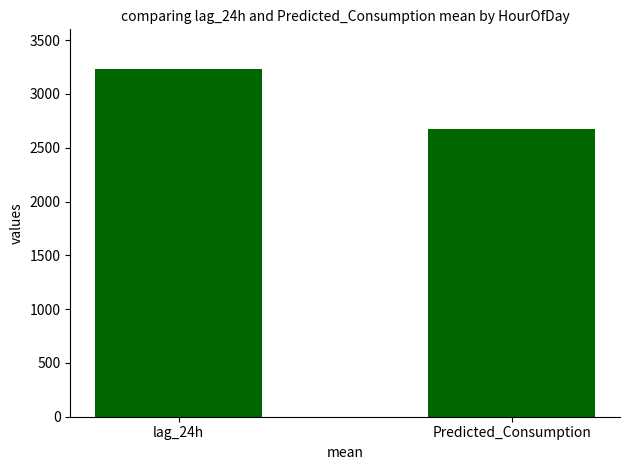

Reading left to right, extract all data points from this chart.

3228.7	2669.8